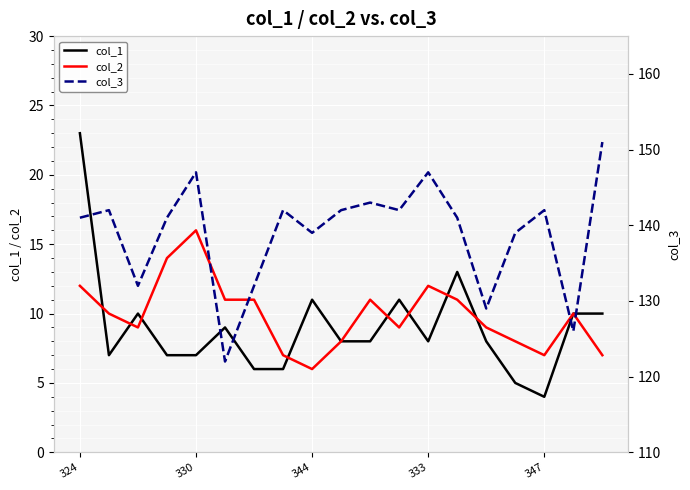

True or false: col_1 has a value of 39 at 324.

False